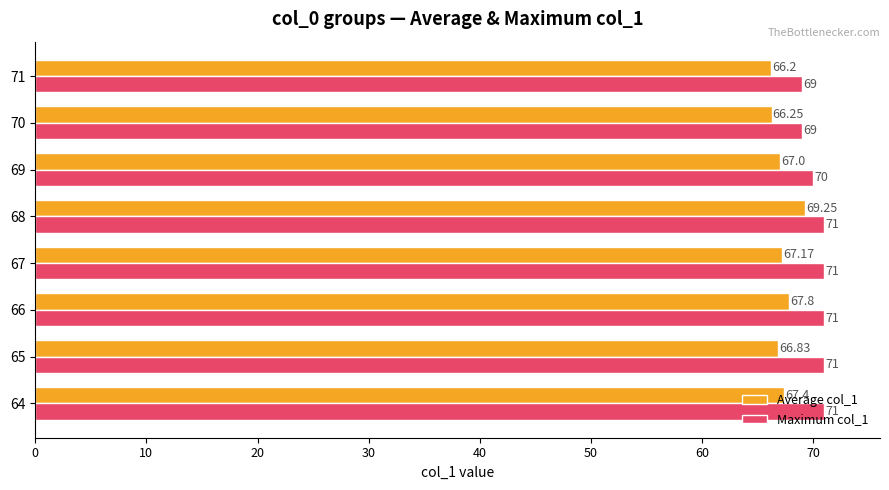

What is the sum of all Maximum col_1 values?

563.0